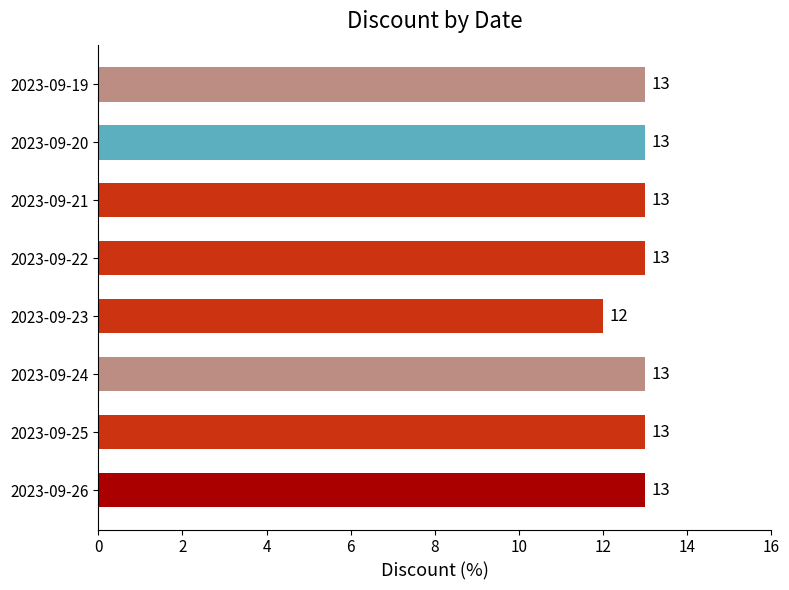

True or false: the data shows 9 at 2023-09-26.

False